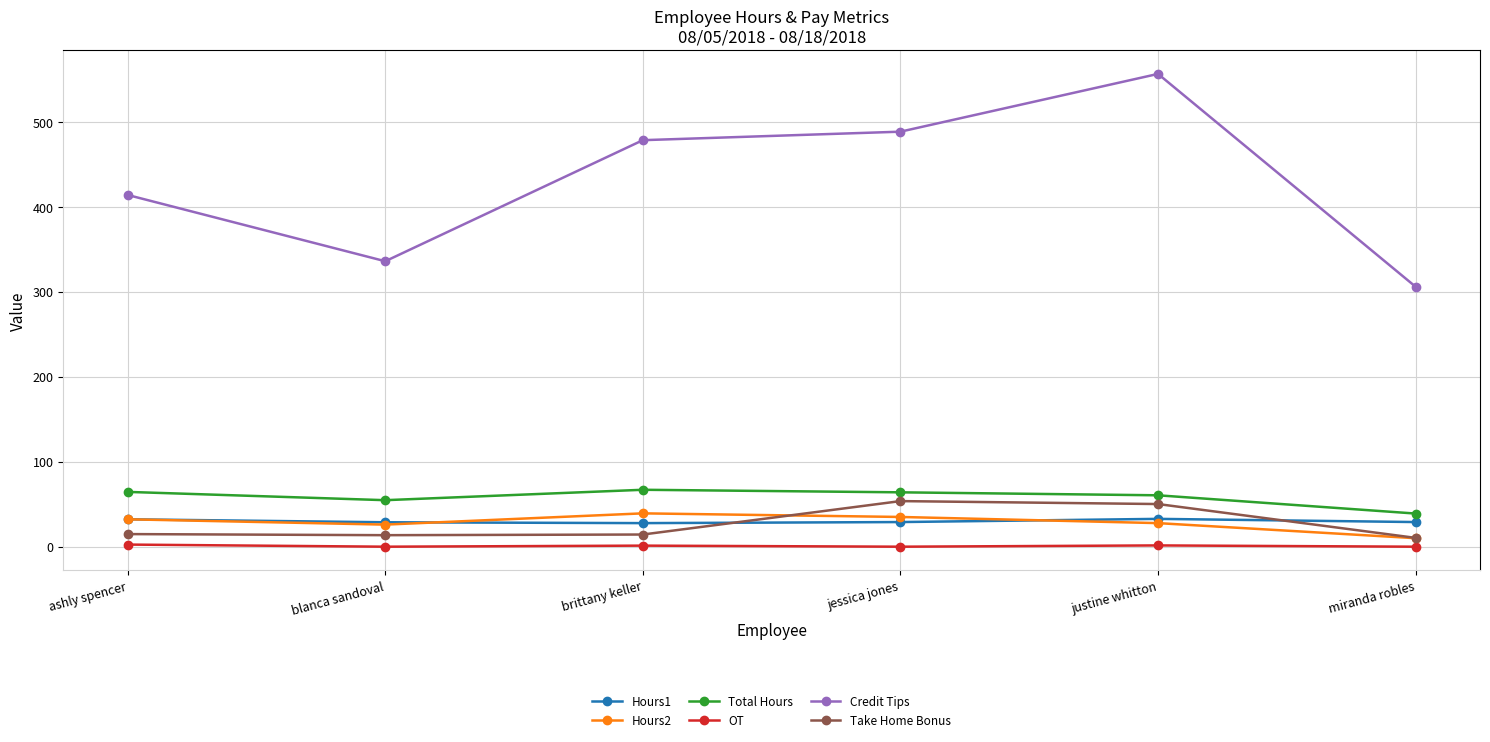

At how many categories does at least one series exceed 403?

4